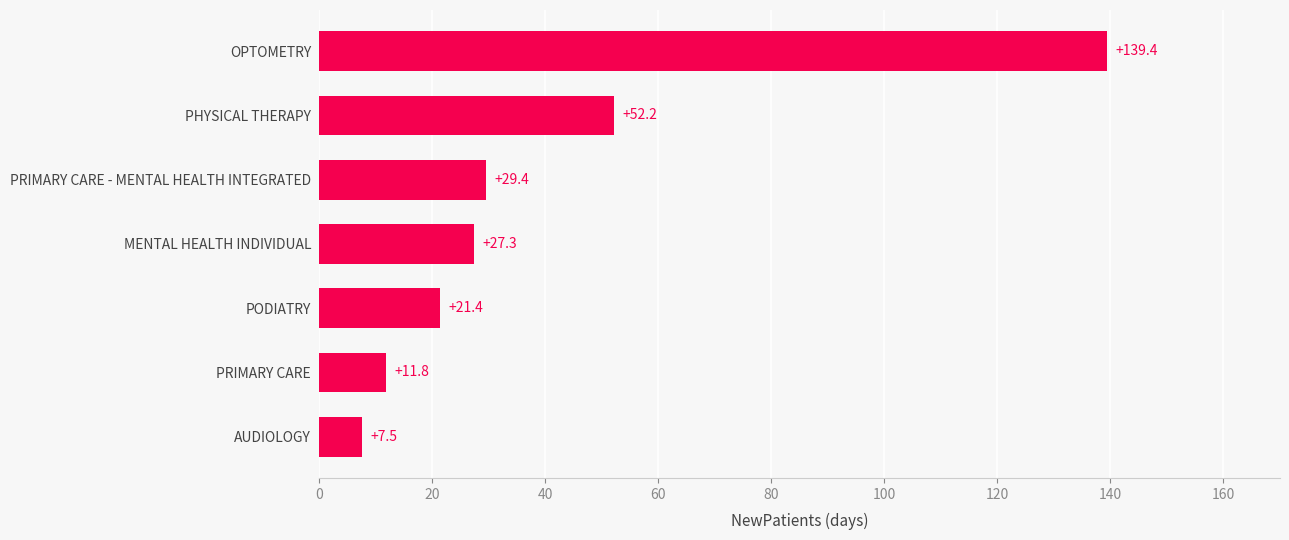

How many values are below 27?

3